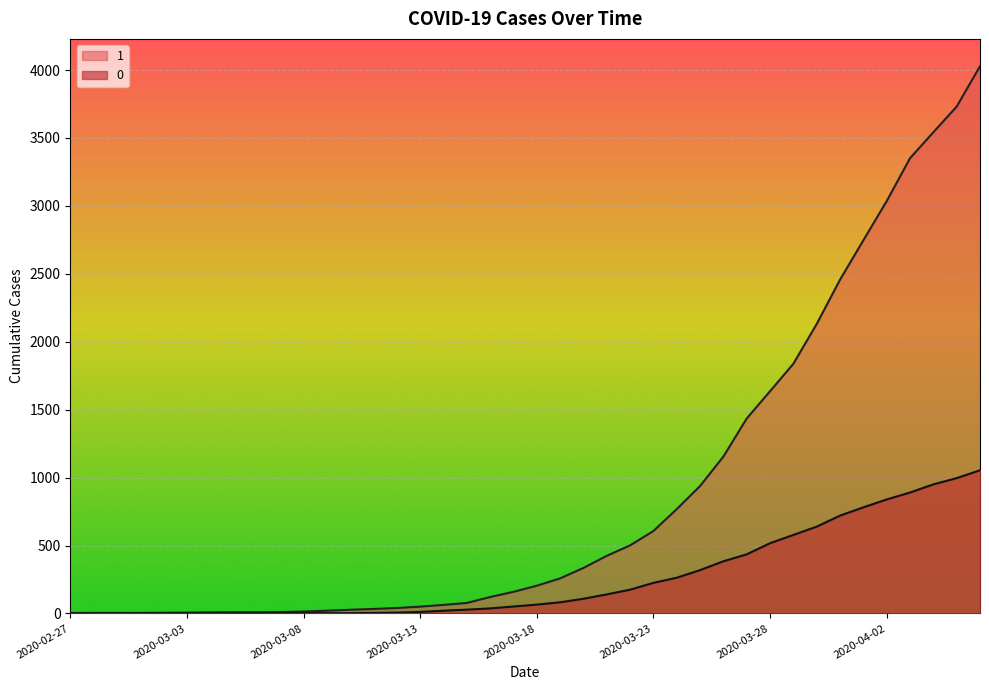

Reading left to right, list all the values displayed in this chart.

1: 3	4	4	4	5	6	8	9	9	10	14	20	27	33	40	50	63	77	121	159	204	258	335	424	501	607	768	938	1155	1435	1636	1838	2131	2457	2747	3035	3351	3542	3731	4028
0: 0	0	0	0	0	0	0	0	0	1	2	2	2	4	6	11	20	28	37	51	65	82	108	140	175	225	263	319	384	435	517	578	639	720	781	839	890	950	996	1054